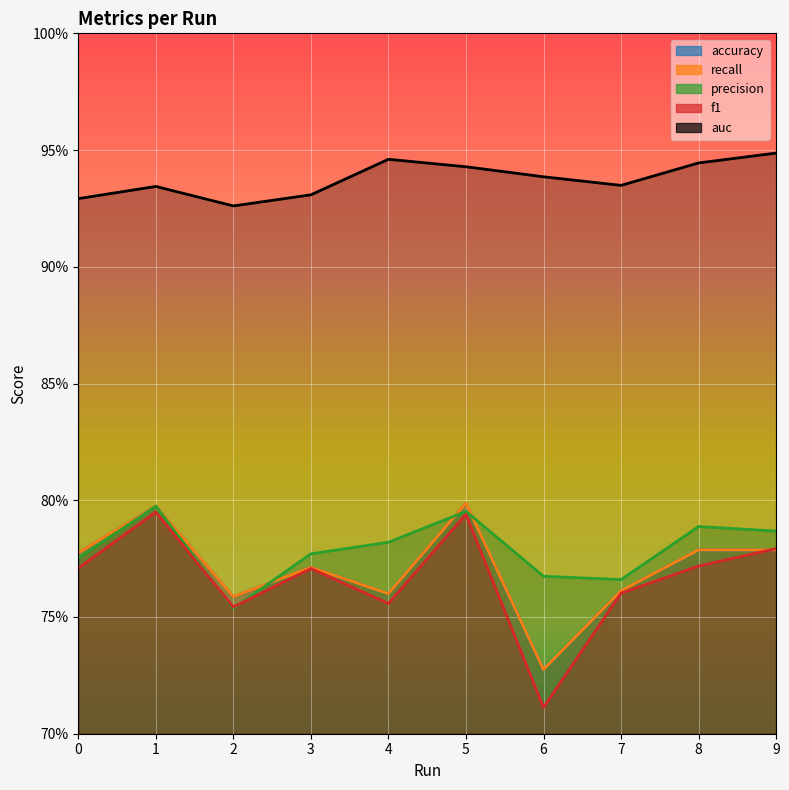

Rank the series by their maximum value, from lowest to highest.

f1, precision, accuracy, recall, auc